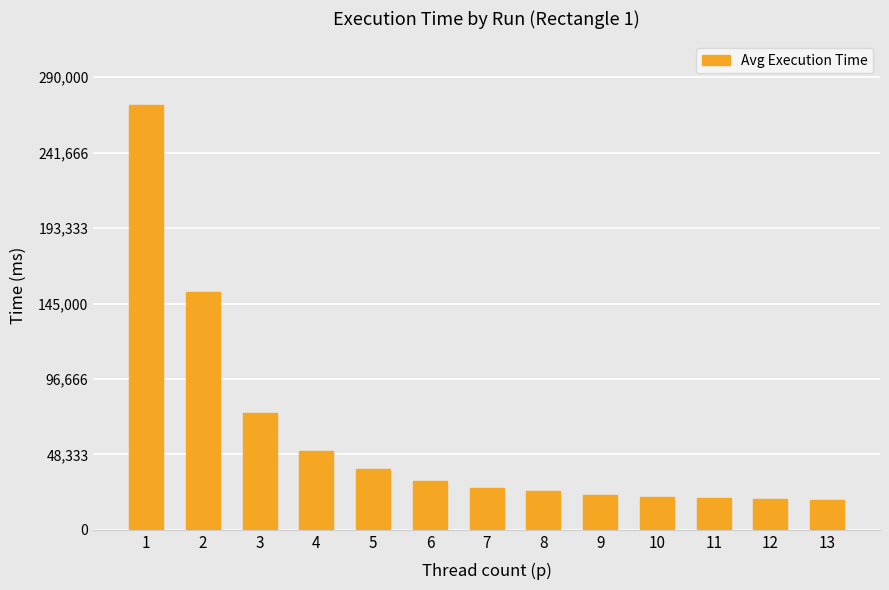

What is the sum of all values?

774563.8